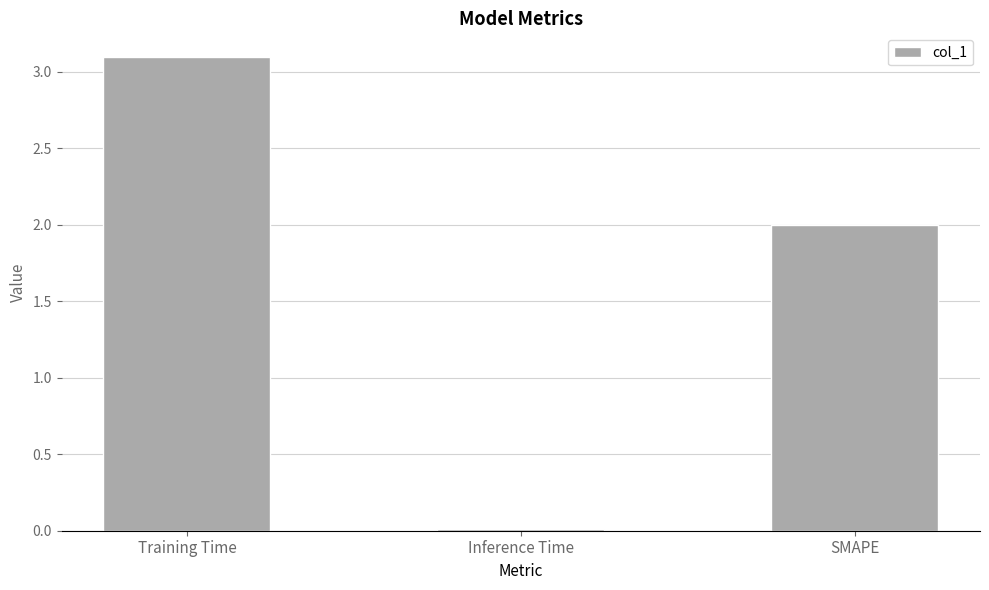

What is the change in value from Training Time to SMAPE?

-1.1